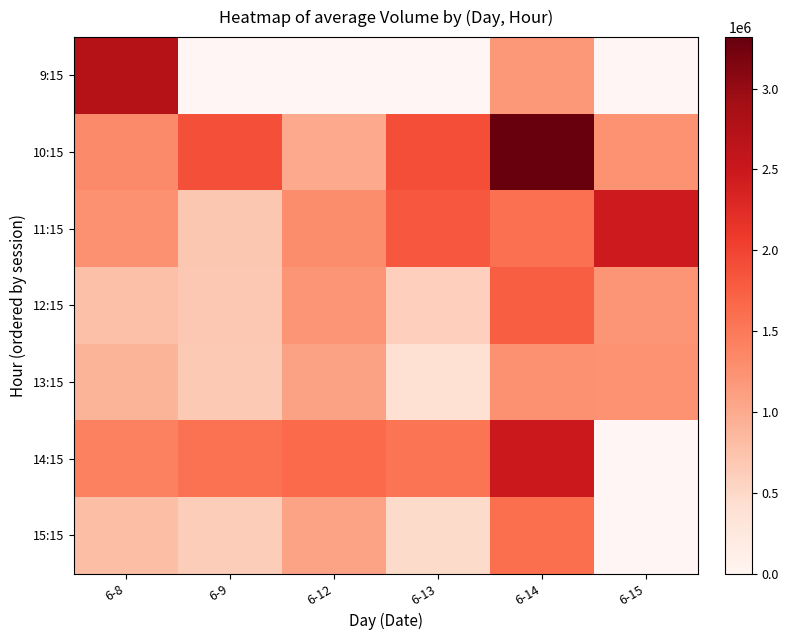

The 10:15 series shows 1094668.0 at 6-9. True or false?

False